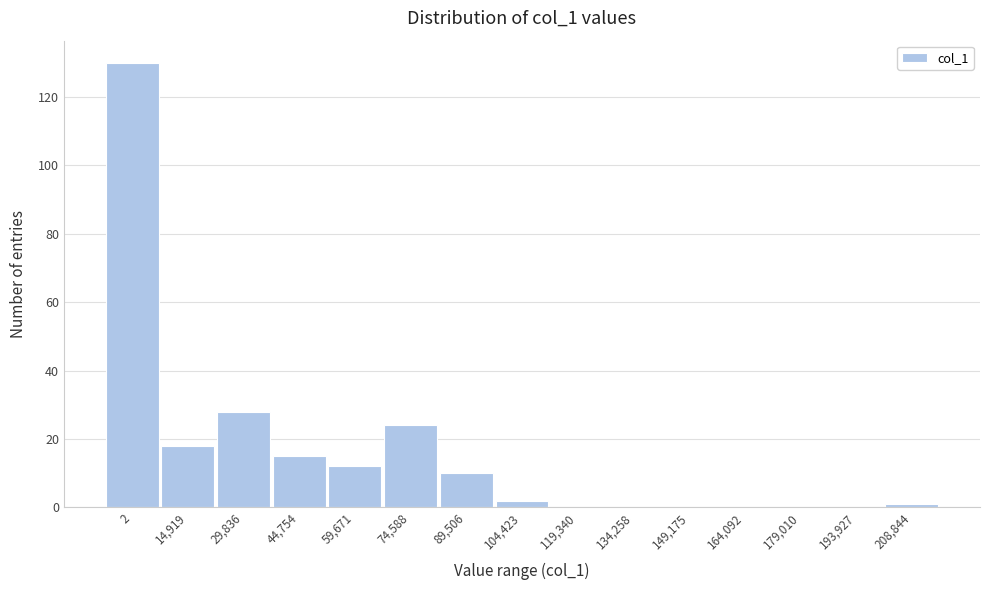

Reading left to right, what are all the values shown in this chart?

2=130	14,919=18	29,836=28	44,754=15	59,671=12	74,588=24	89,506=10	104,423=2	119,340=0	134,258=0	149,175=0	164,092=0	179,010=0	193,927=0	208,844=1